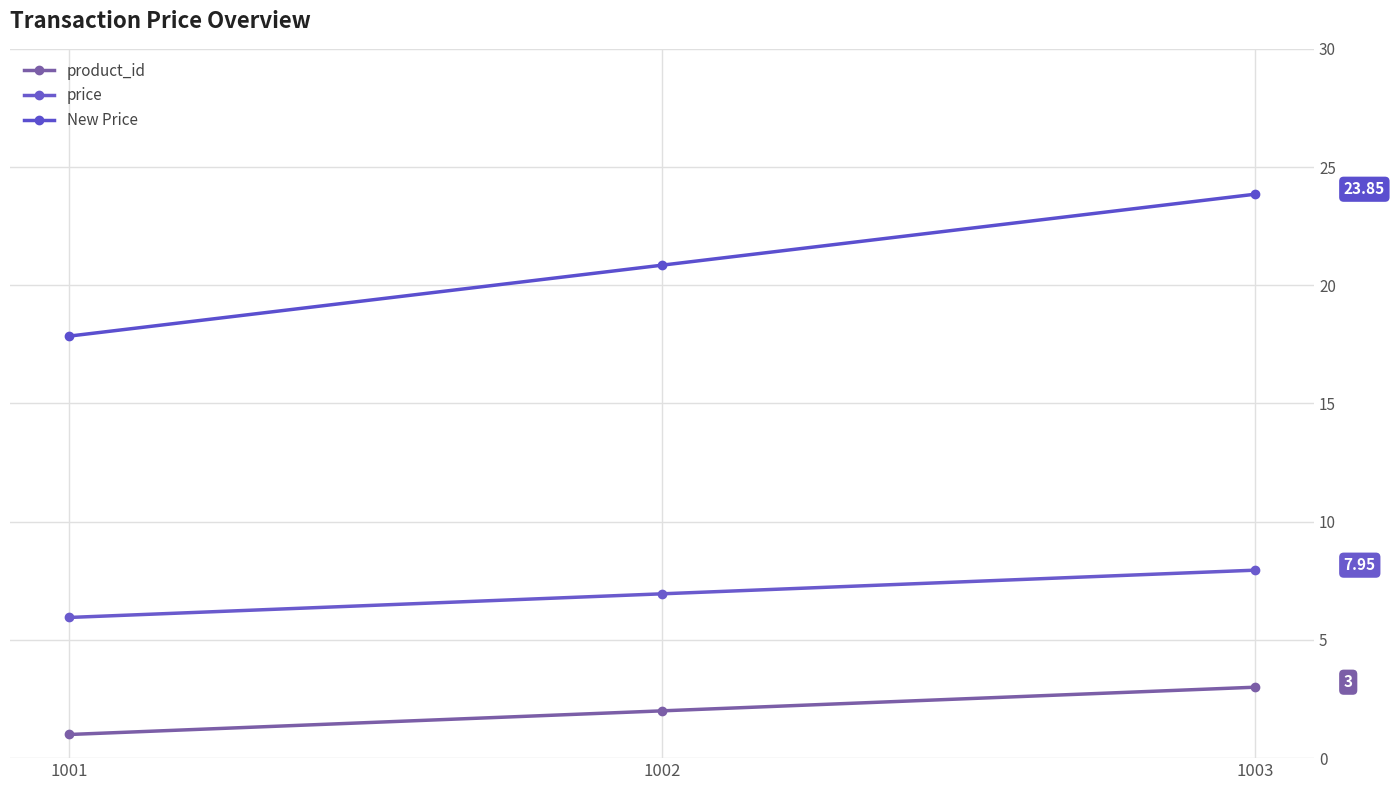

Reading right to left, extract all data points from this chart.

product_id: 3.0	2.0	1.0
price: 8.0	7.0	6.0
New Price: 23.9	20.9	17.9